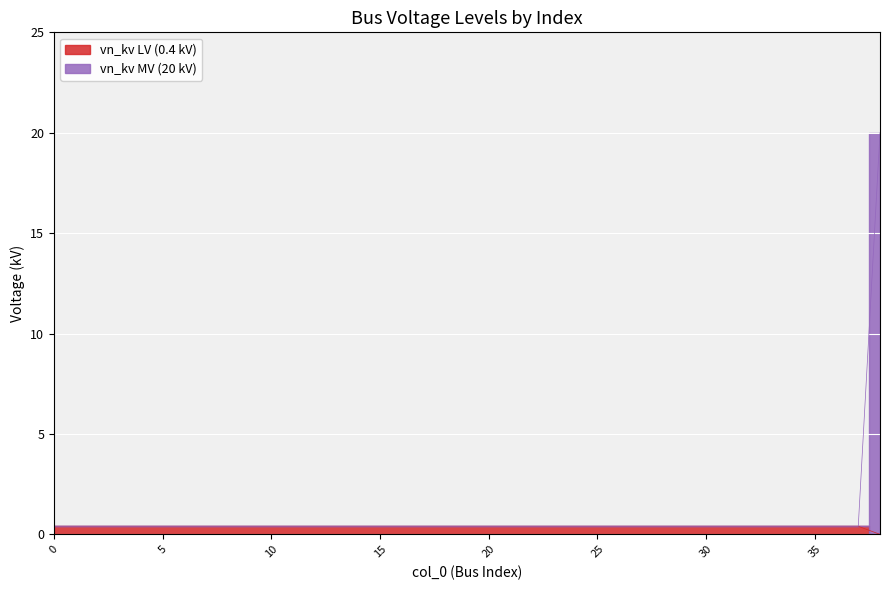

Which has a higher value, 38 or 35?

35